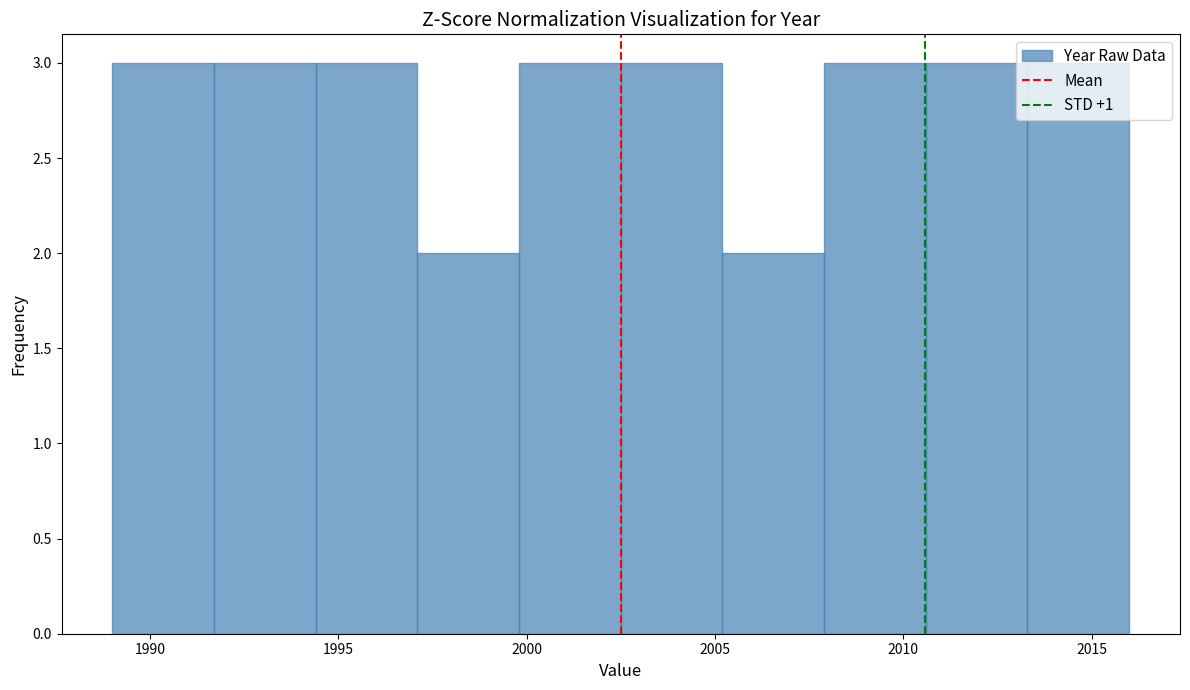

Reading left to right, transcribe this chart: for each bar, give the range it covers on the x-axis and its height. Neither the bar edges nor the heights are printed on the chart, so give them approximately, as read against the axes.

1989.0 to 1991.7: 3
1991.7 to 1994.4: 3
1994.4 to 1997.1: 3
1997.1 to 1999.8: 2
1999.8 to 2002.5: 3
2002.5 to 2005.2: 3
2005.2 to 2007.9: 2
2007.9 to 2010.6: 3
2010.6 to 2013.3: 3
2013.3 to 2016.0: 3